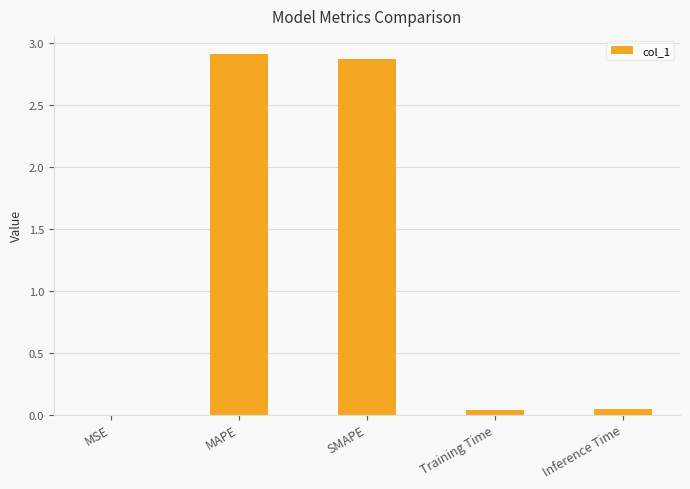

The value at SMAPE is 4.4. True or false?

False